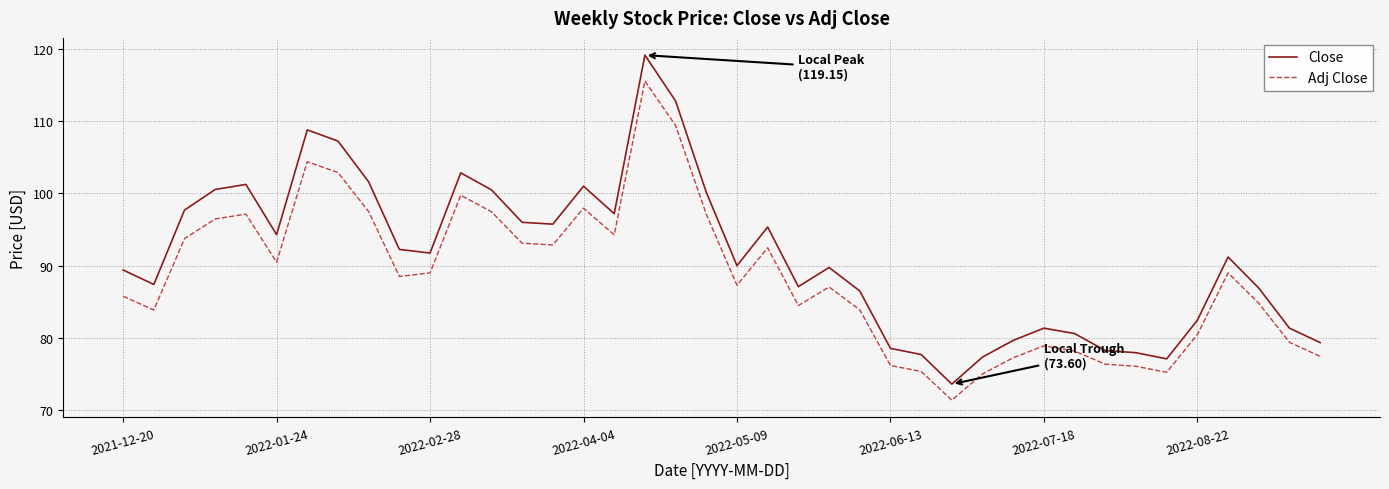

Which series has the largest total across all categories?

Close